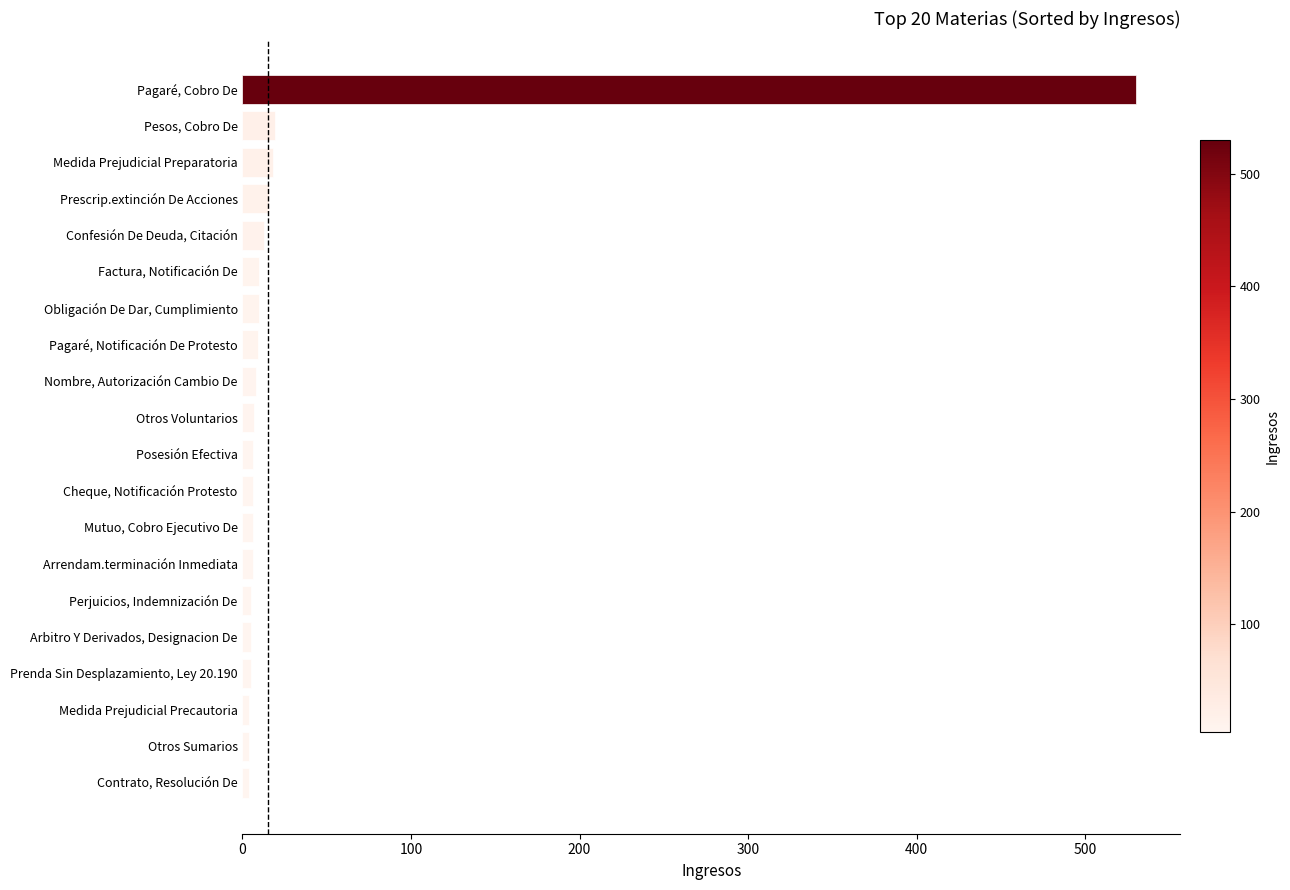

Read the value at Pesos, Cobro De.

19